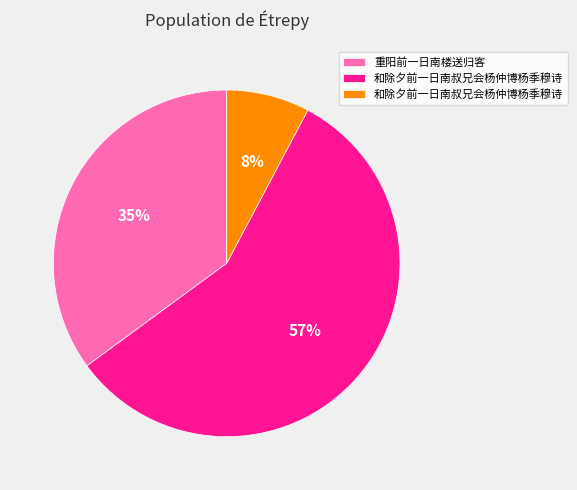

To the nearest percent, what is the difference between the largest and smallest slice percentages?

49%